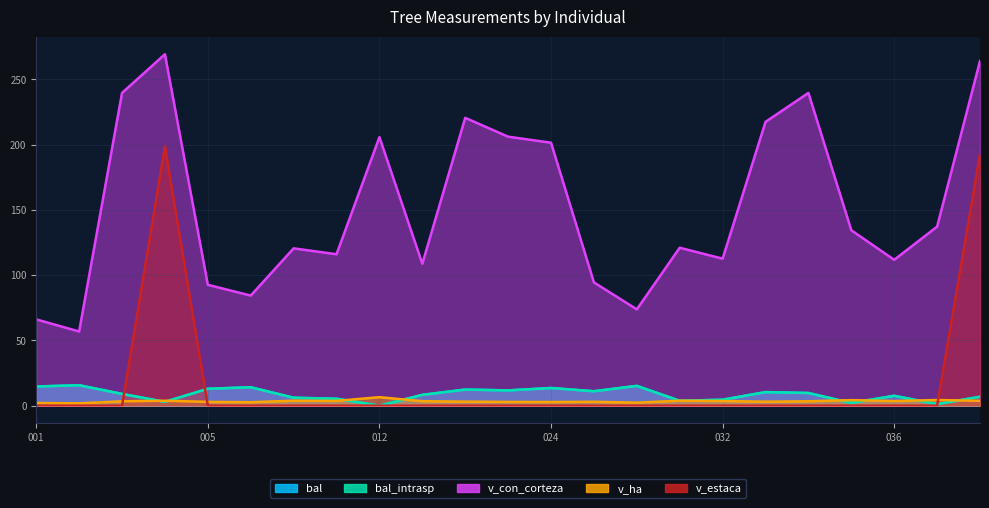

How many lines are shown in the chart?

5